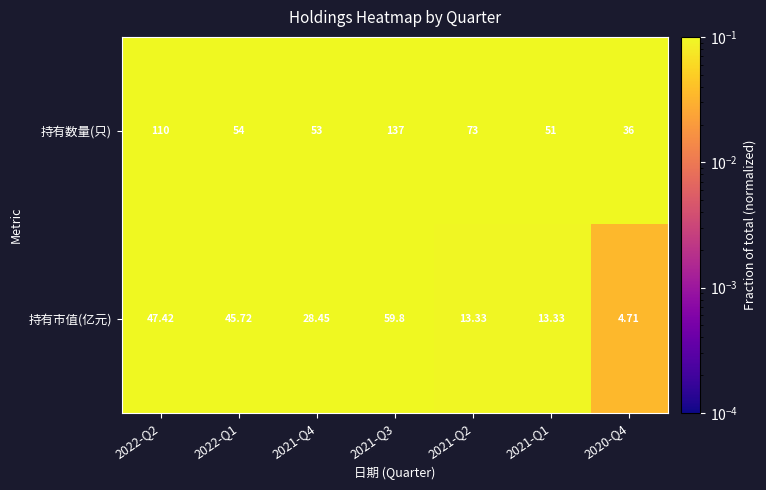

How many categories are shown in the chart?

7